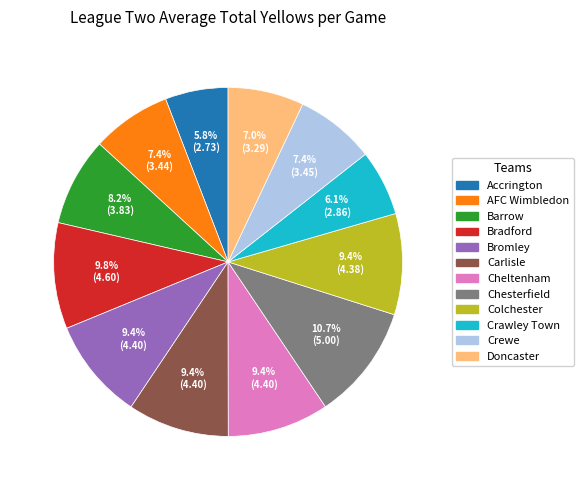

To the nearest percent, what portion does Bradford represent?

10%